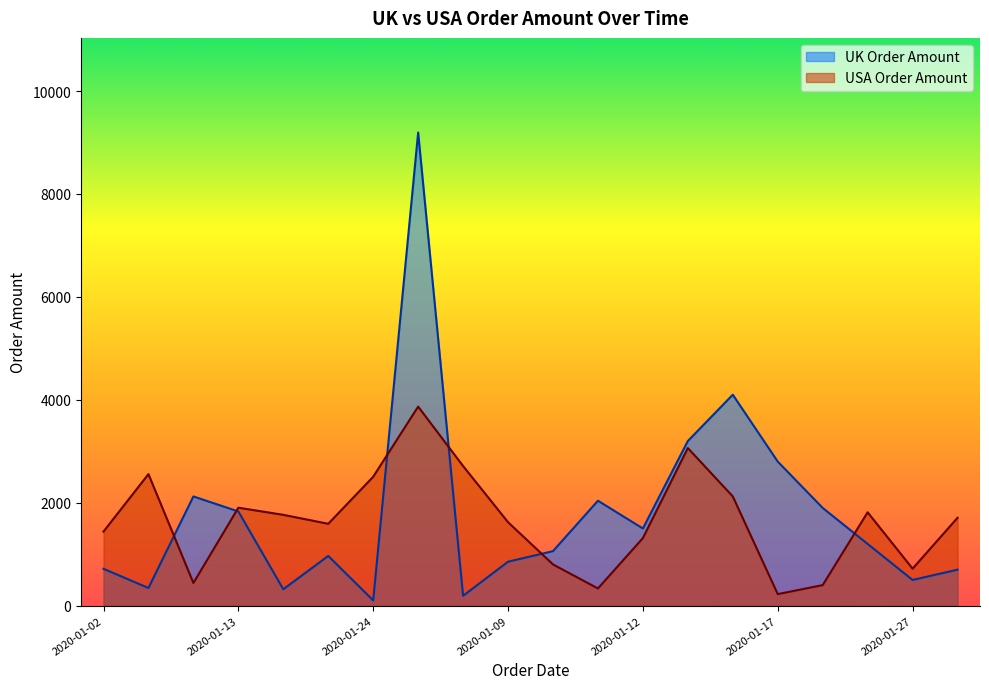

What is the total value across all series at 2020-01-27?

1220.0